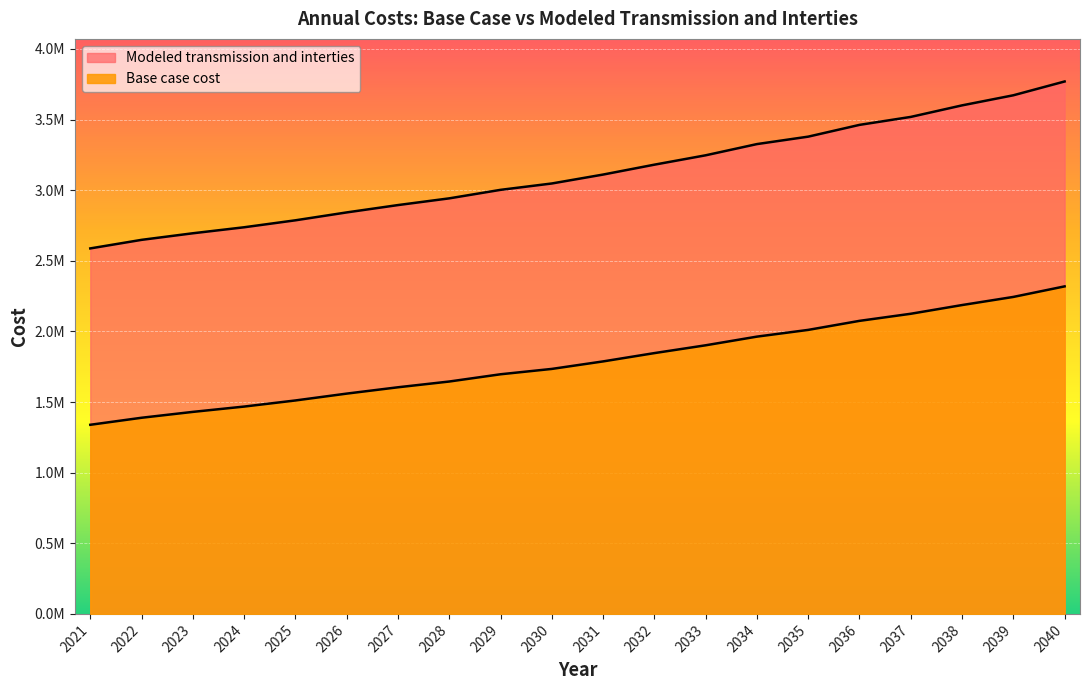

True or false: Base case cost and Modeled transmission and interties cross at least once.

False